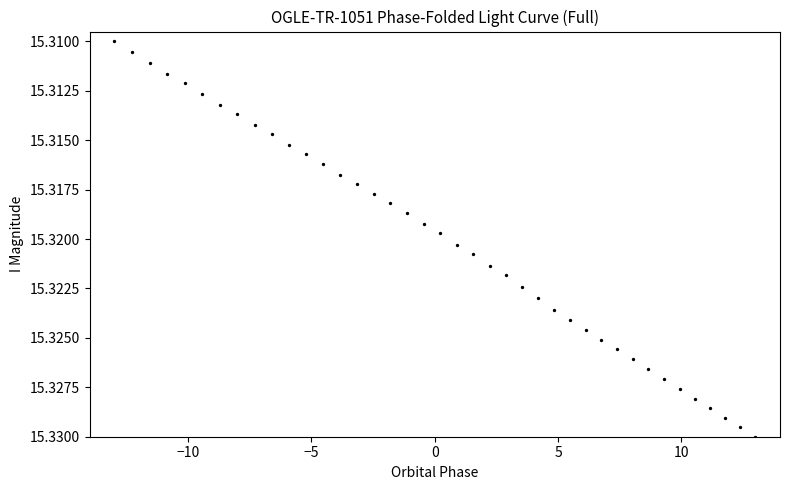

What is the range of X values (max minus min)?

26.0